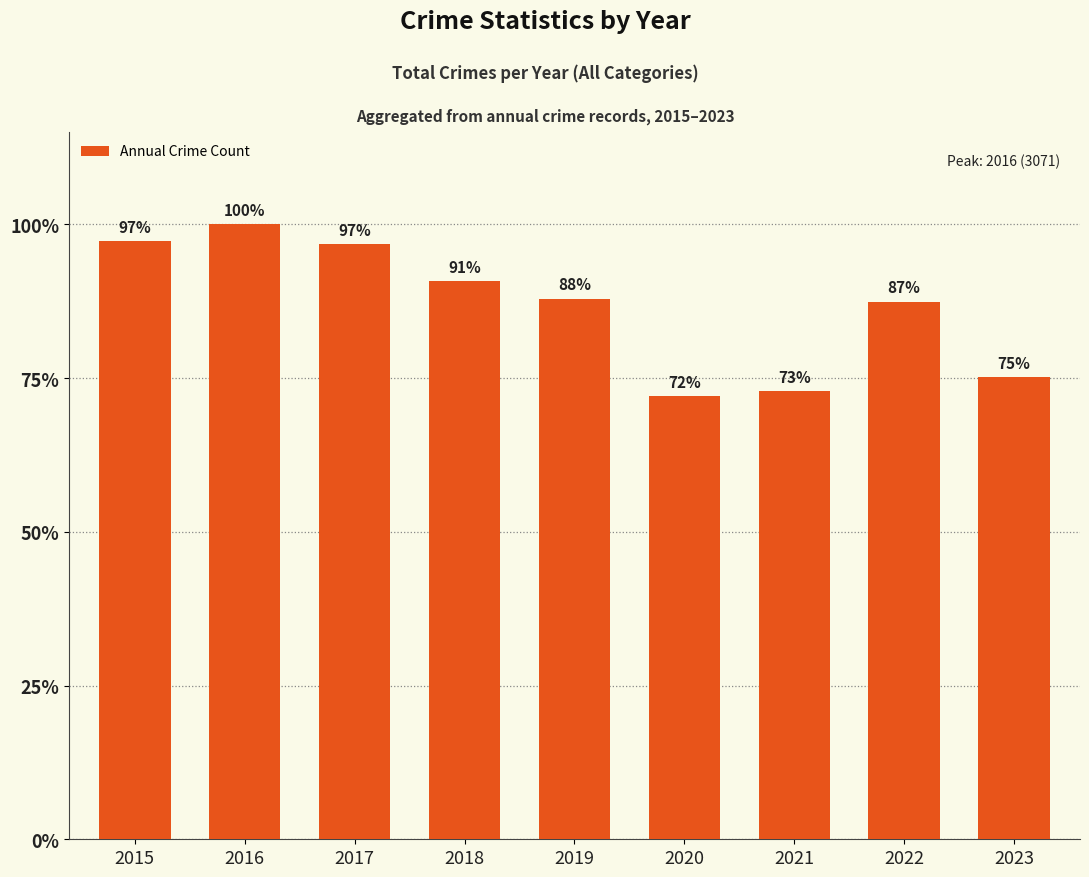

What is the change in value from 2017 to 2023?

-663